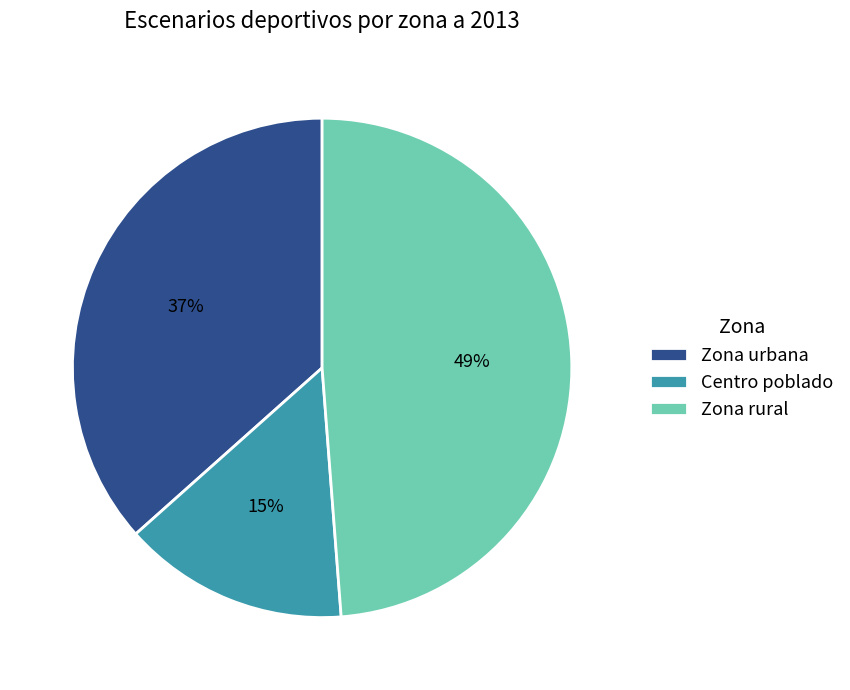

Is the sum of Zona urbana and Zona rural greater than half?

Yes